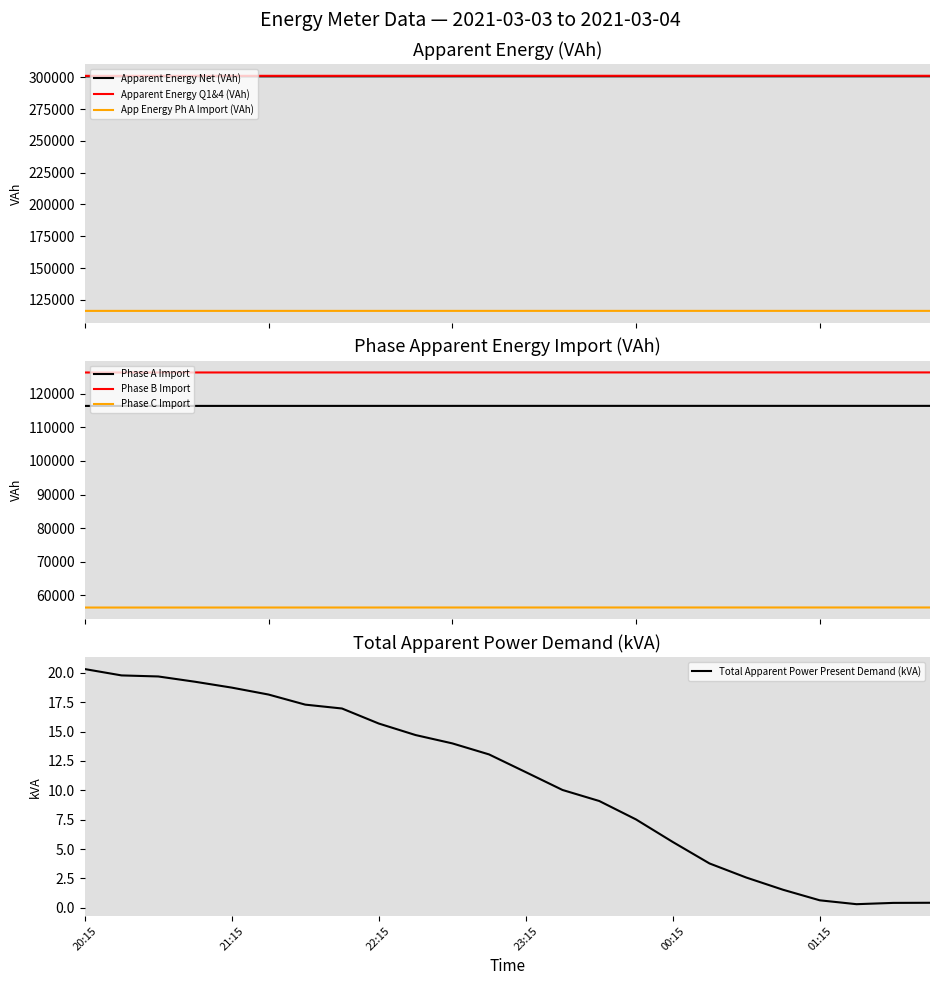

What is the spread (max minus min) of values at 21:15?

244734.6